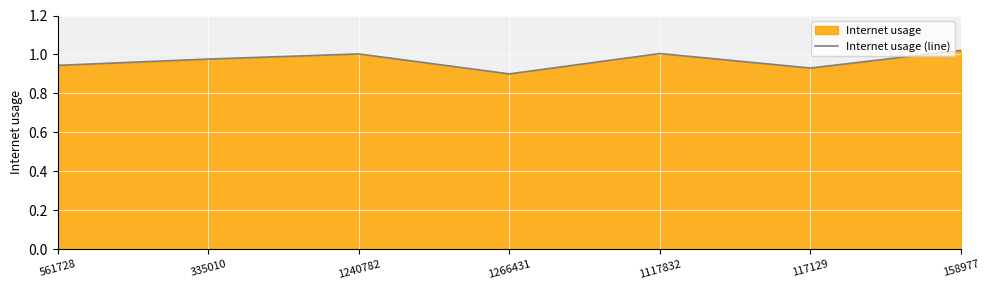

Reading right to left, transcribe all the data shown in this chart.

1.0	0.9	1.0	0.9	1.0	1.0	0.9